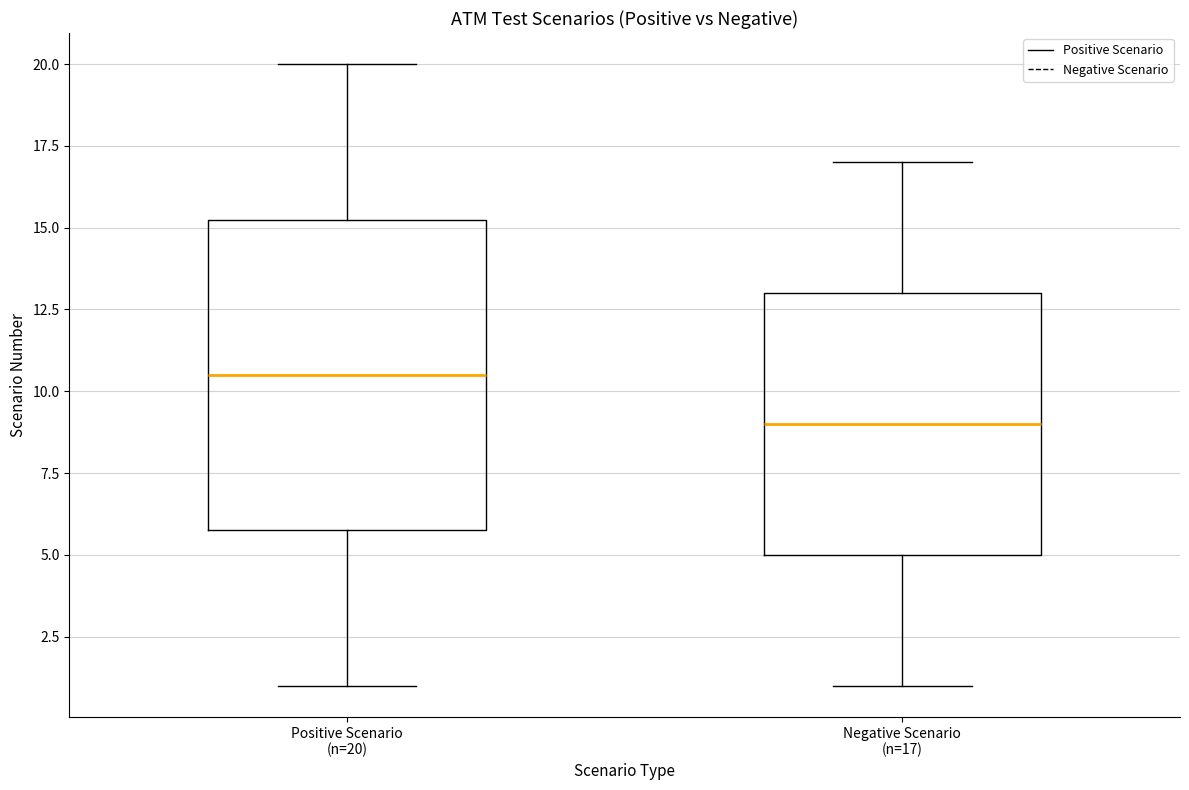

Which box is the tallest, from its lower edge to its upper edge?

Positive Scenario (n=20)